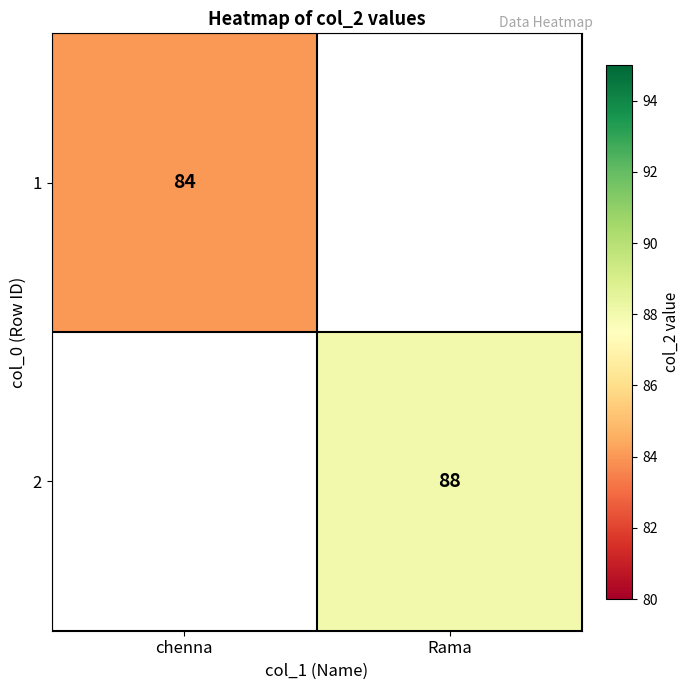

How many series are shown in this chart?

2